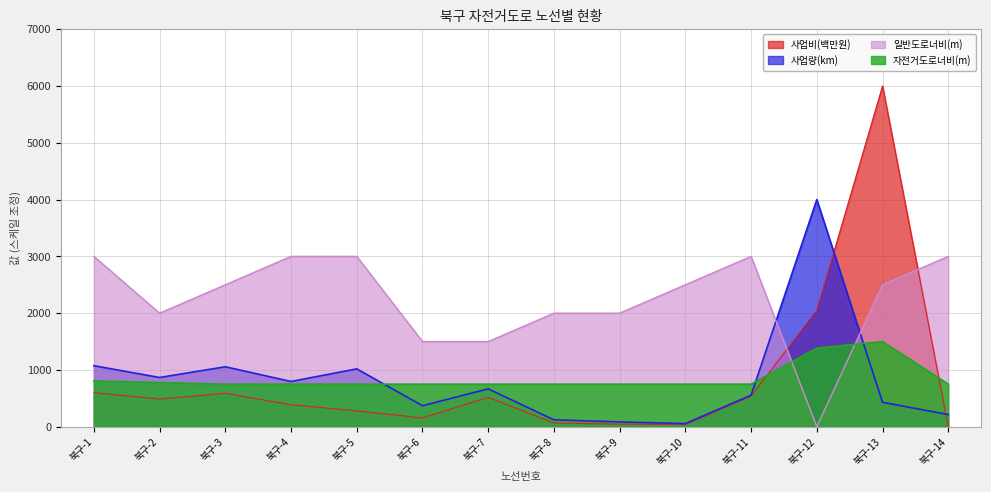

At 북구-5, list the series in order from largest to smallest.

일반도로너비(m), 사업량(km), 자전거도로너비(m), 사업비(백만원)